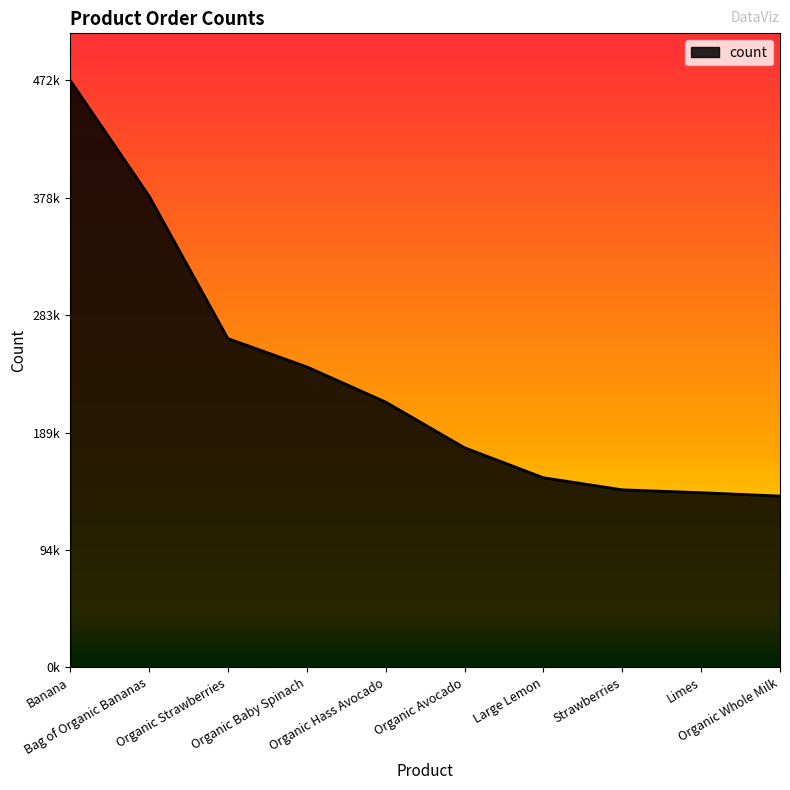

Between Strawberries and Organic Avocado, which is larger?

Organic Avocado